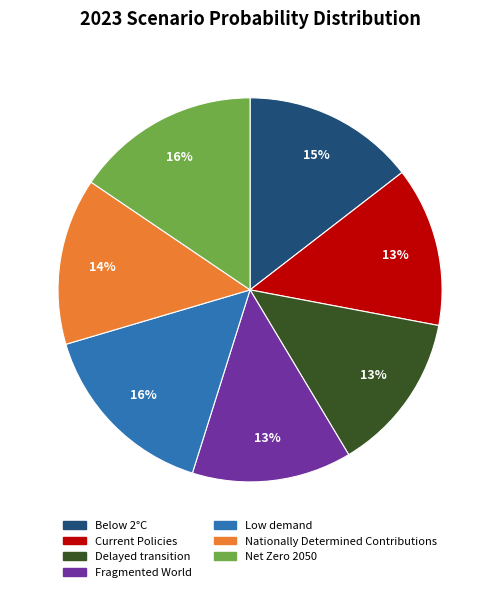

To the nearest percent, what is the average slice percentage?

14%